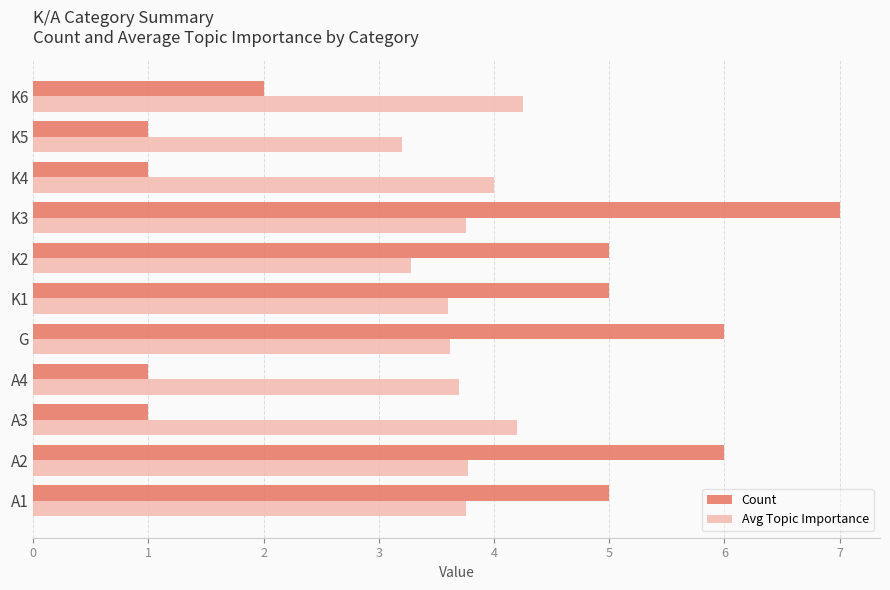

What is the spread (max minus min) of values at K2?

1.7